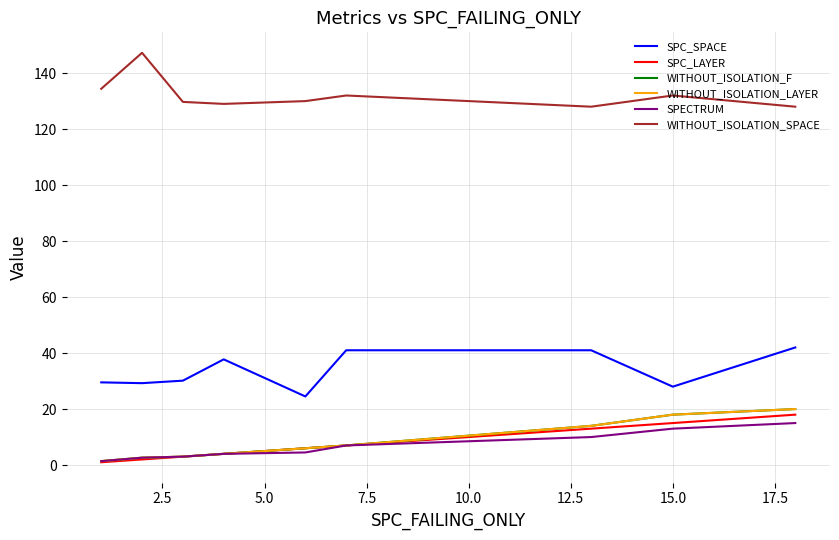

Does the chart have visible grid lines?

Yes